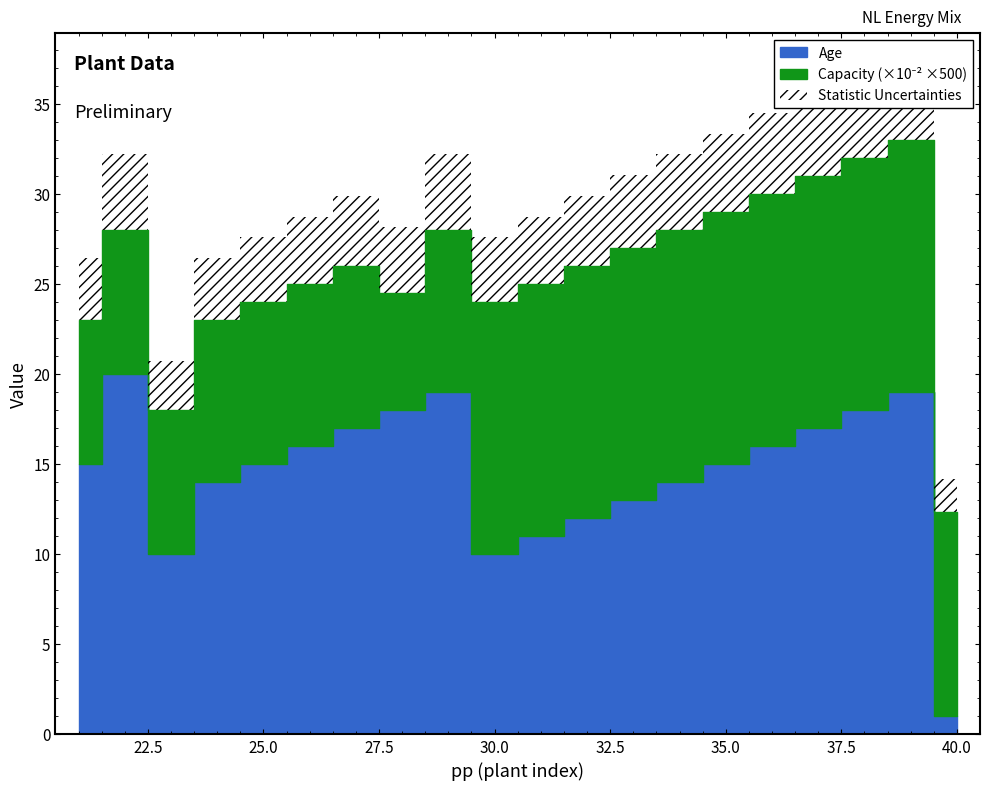

Is it true that Age equals 17 at 31?

False